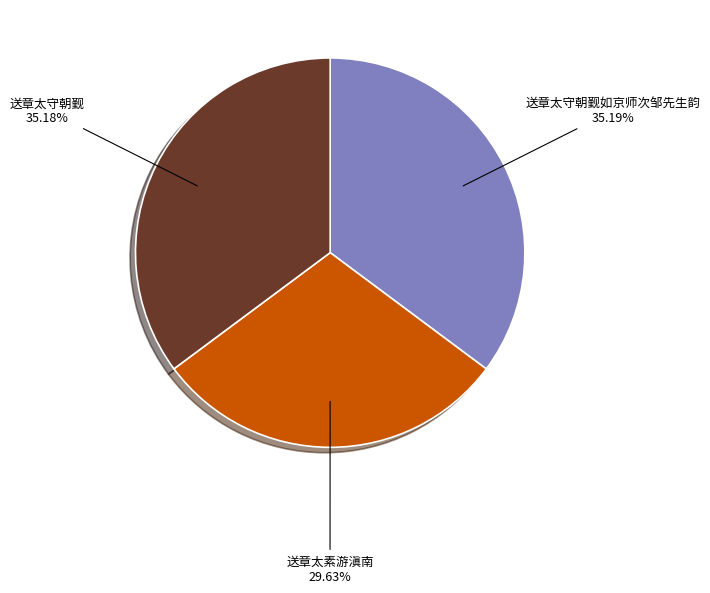

How many segments does this pie chart have?

3